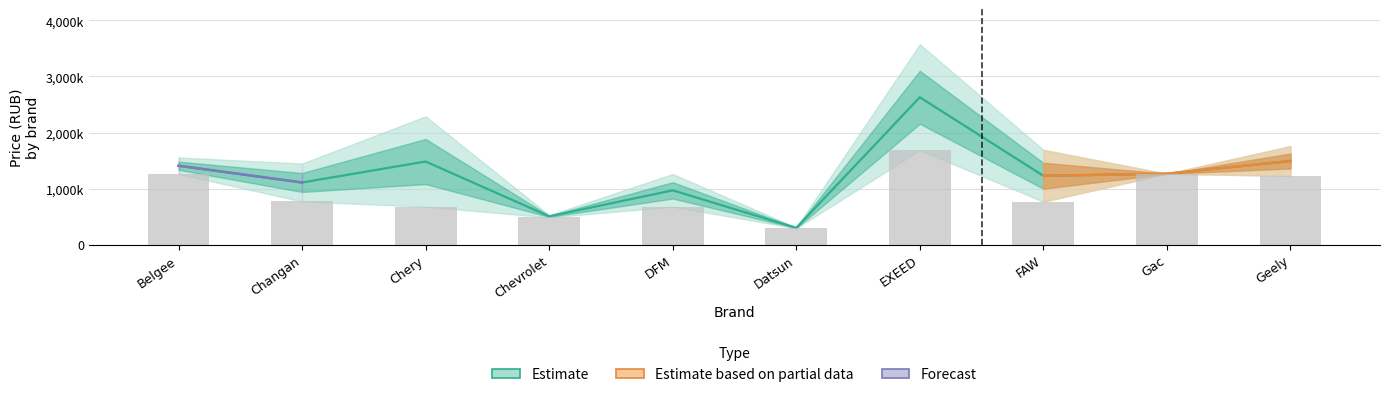

What is the maximum value shown in the chart?

1683000